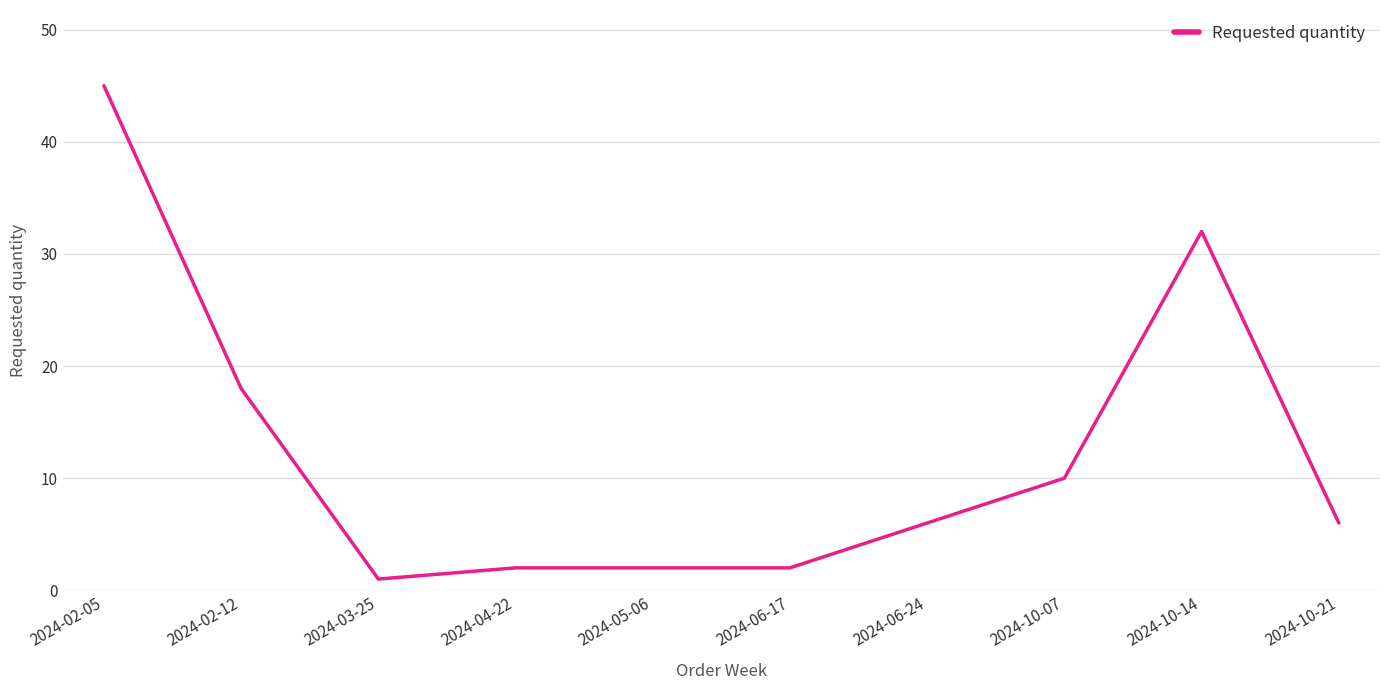

What position from the right is 2024-05-06?

6